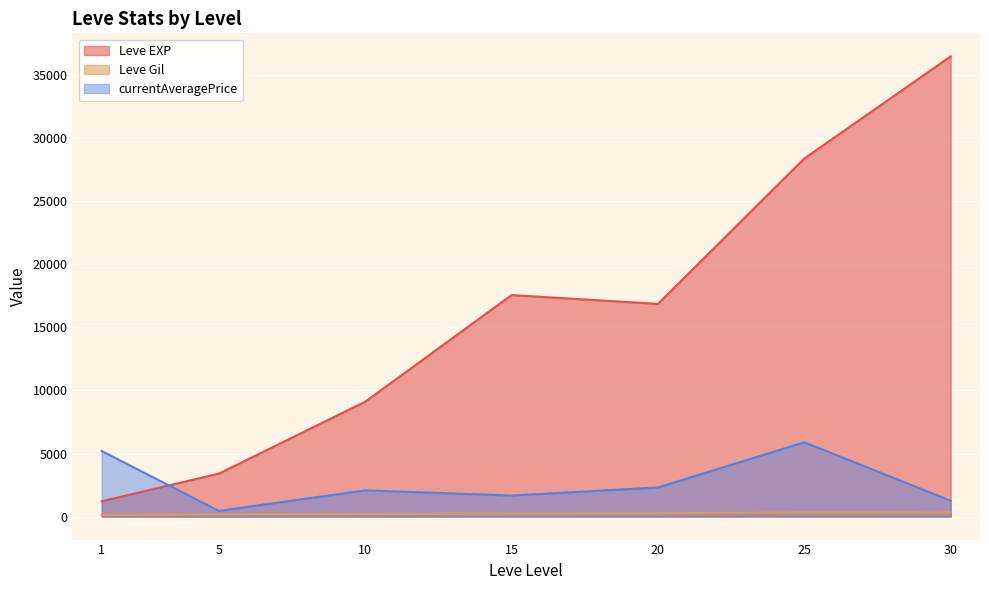

What is the value of the Leve Gil point at the 31st from the left?

326.0